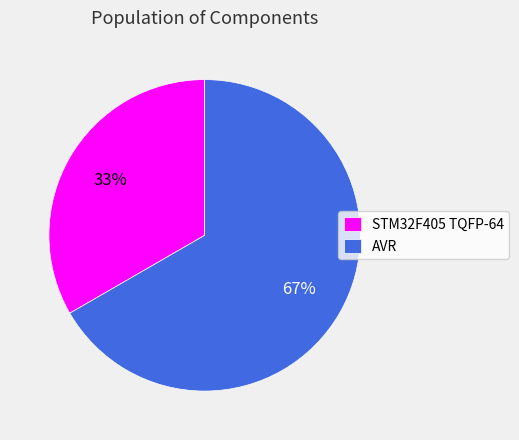

Between AVR and STM32F405 TQFP-64, which is larger?

AVR